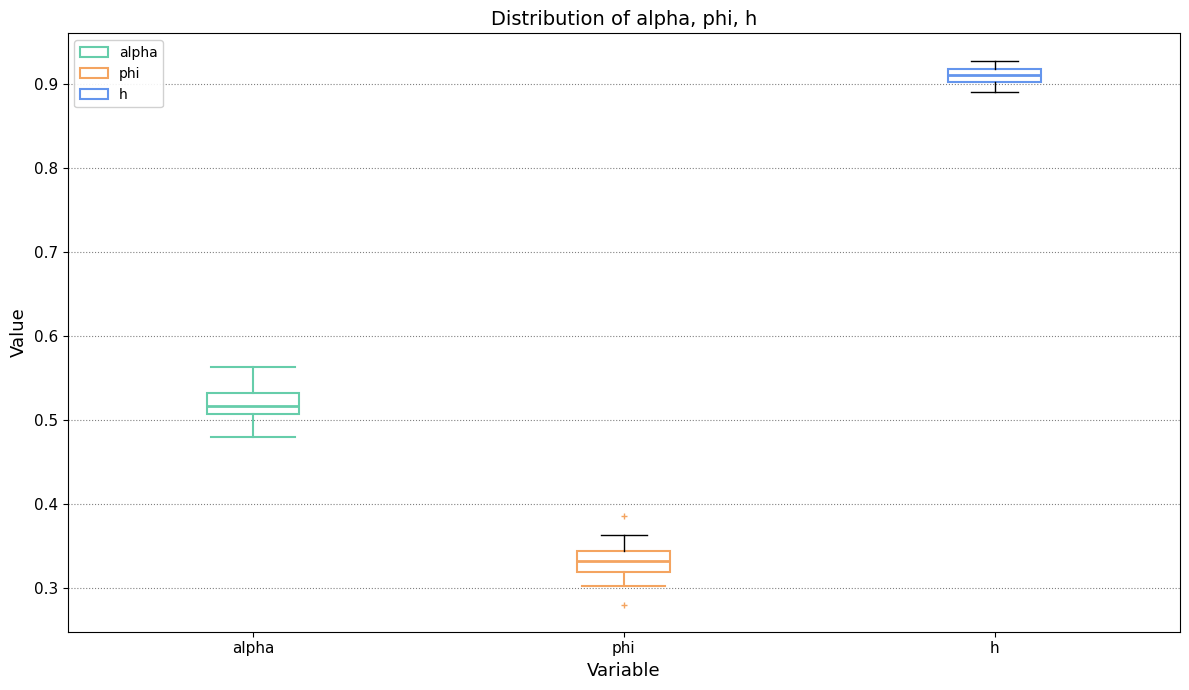

Reading left to right, read every box against the y-axis: the position of its median line, the range the box covers, and the ends of its whiskers. The values are not printed on the chart, so give them approximately, as read against the axis.

alpha: median 0.52, box 0.51 to 0.53, whiskers 0.48 to 0.56
phi: median 0.33, box 0.32 to 0.34, whiskers 0.30 to 0.36
h: median 0.91, box 0.90 to 0.92, whiskers 0.89 to 0.93